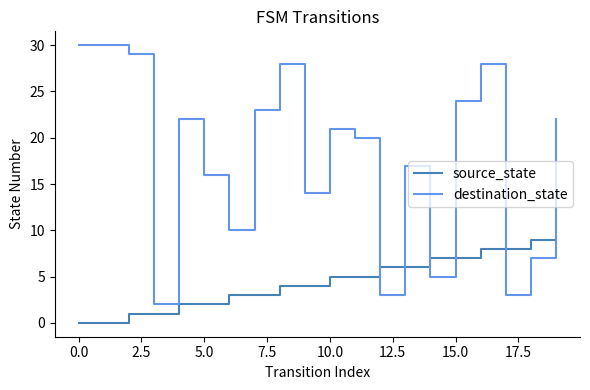

Reading left to right, transcribe all the data shown in this chart.

source_state: 0	0	1	1	2	2	3	3	4	4	5	5	6	6	7	7	8	8	9	9
destination_state: 30	30	29	2	22	16	10	23	28	14	21	20	3	17	5	24	28	3	7	22